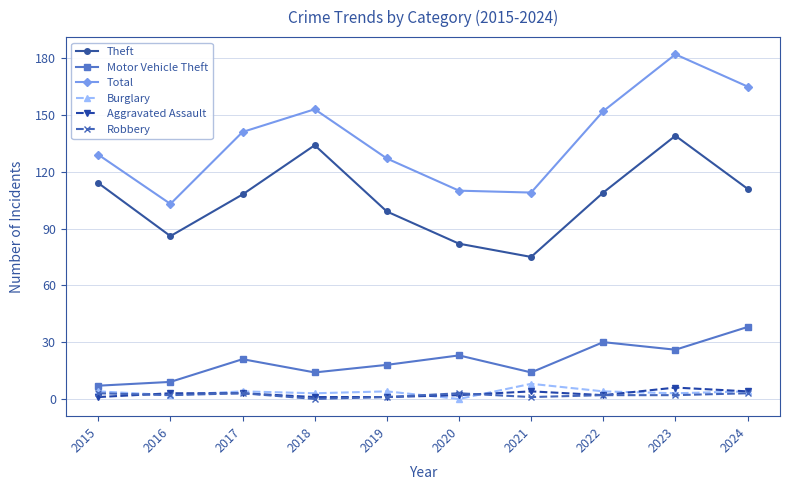

Rank the series by their maximum value, from lowest to highest.

Robbery, Aggravated Assault, Burglary, Motor Vehicle Theft, Theft, Total